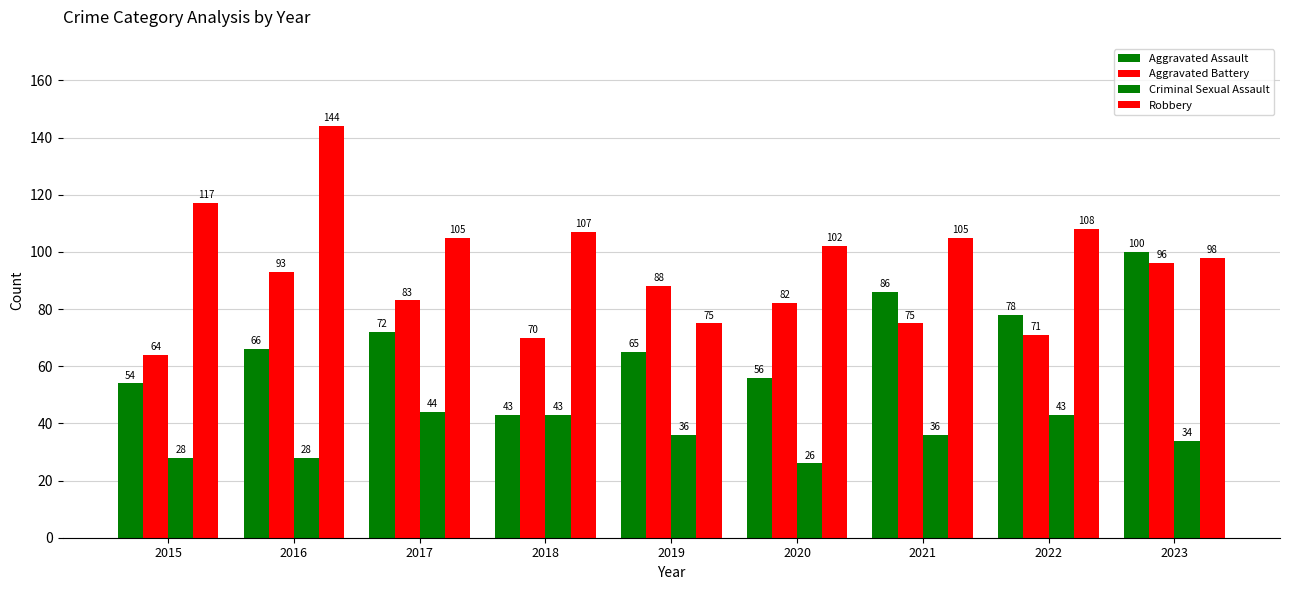

Reading left to right, list all the values displayed in this chart.

Aggravated Assault: 2015=54	2016=66	2017=72	2018=43	2019=65	2020=56	2021=86	2022=78	2023=100
Aggravated Battery: 2015=64	2016=93	2017=83	2018=70	2019=88	2020=82	2021=75	2022=71	2023=96
Criminal Sexual Assault: 2015=28	2016=28	2017=44	2018=43	2019=36	2020=26	2021=36	2022=43	2023=34
Robbery: 2015=117	2016=144	2017=105	2018=107	2019=75	2020=102	2021=105	2022=108	2023=98